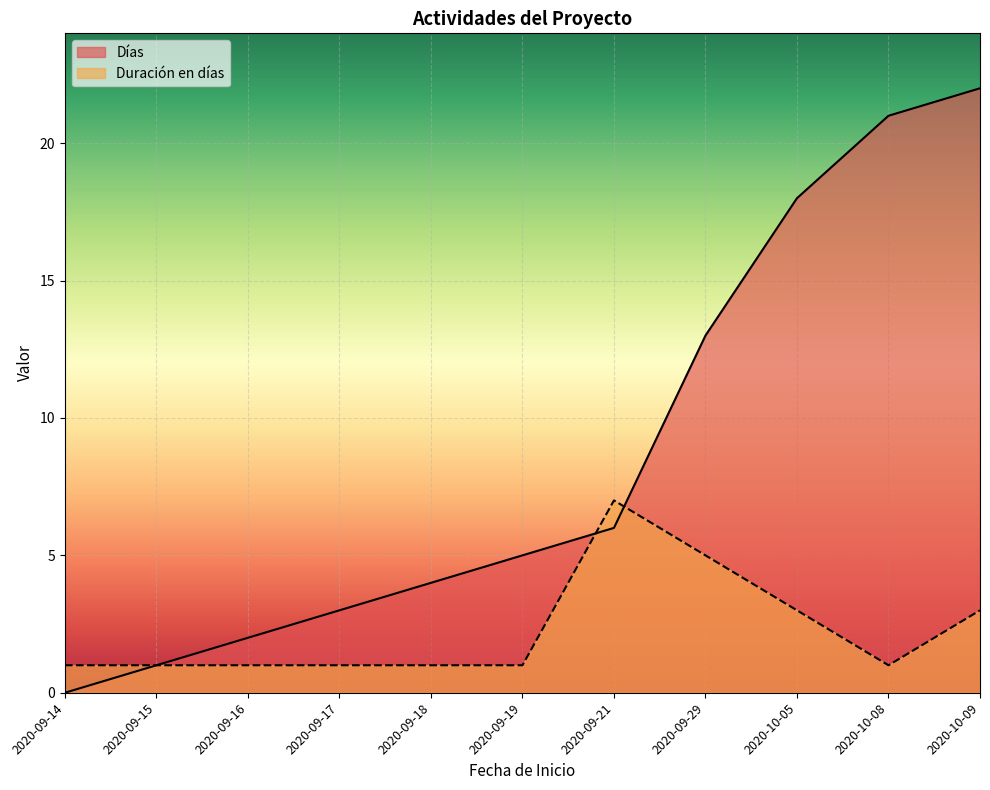

True or false: Días has a value of 1 at 2020-09-16.

False